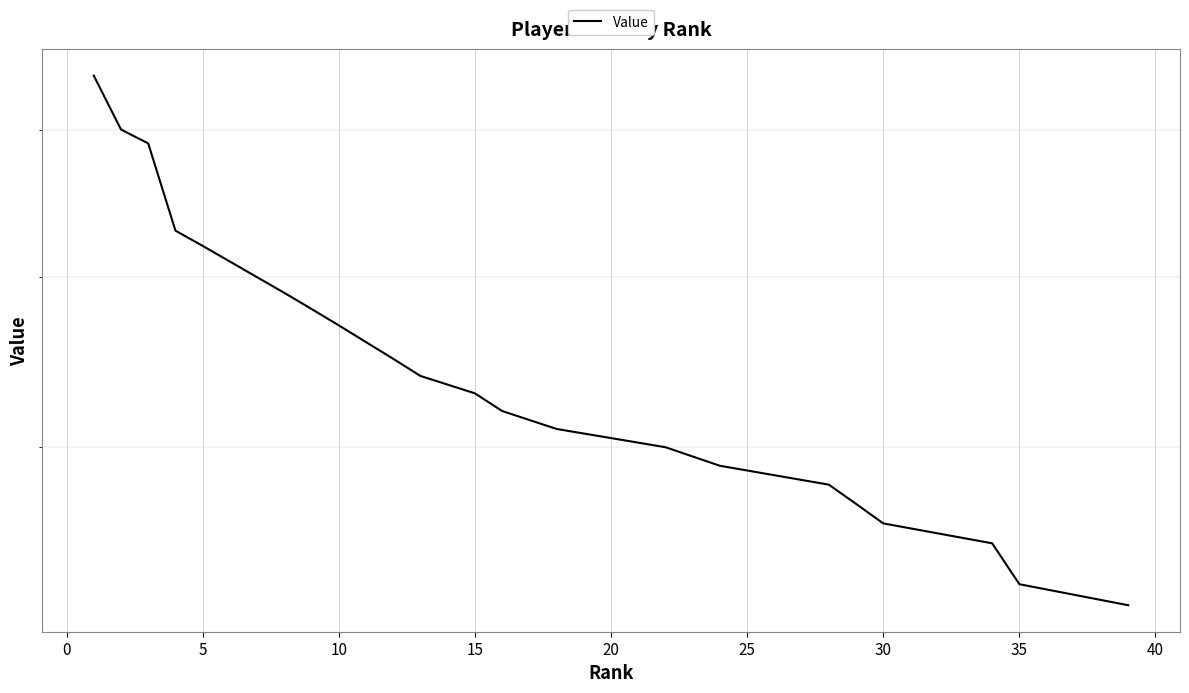

What is the change in value from 22 to 32?

-4